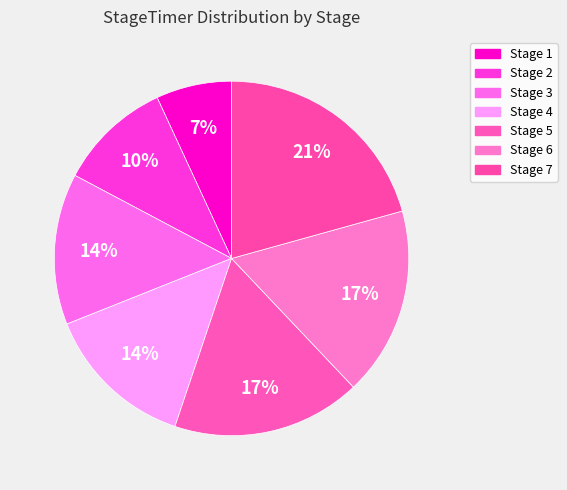

How many slices are in this pie chart?

7